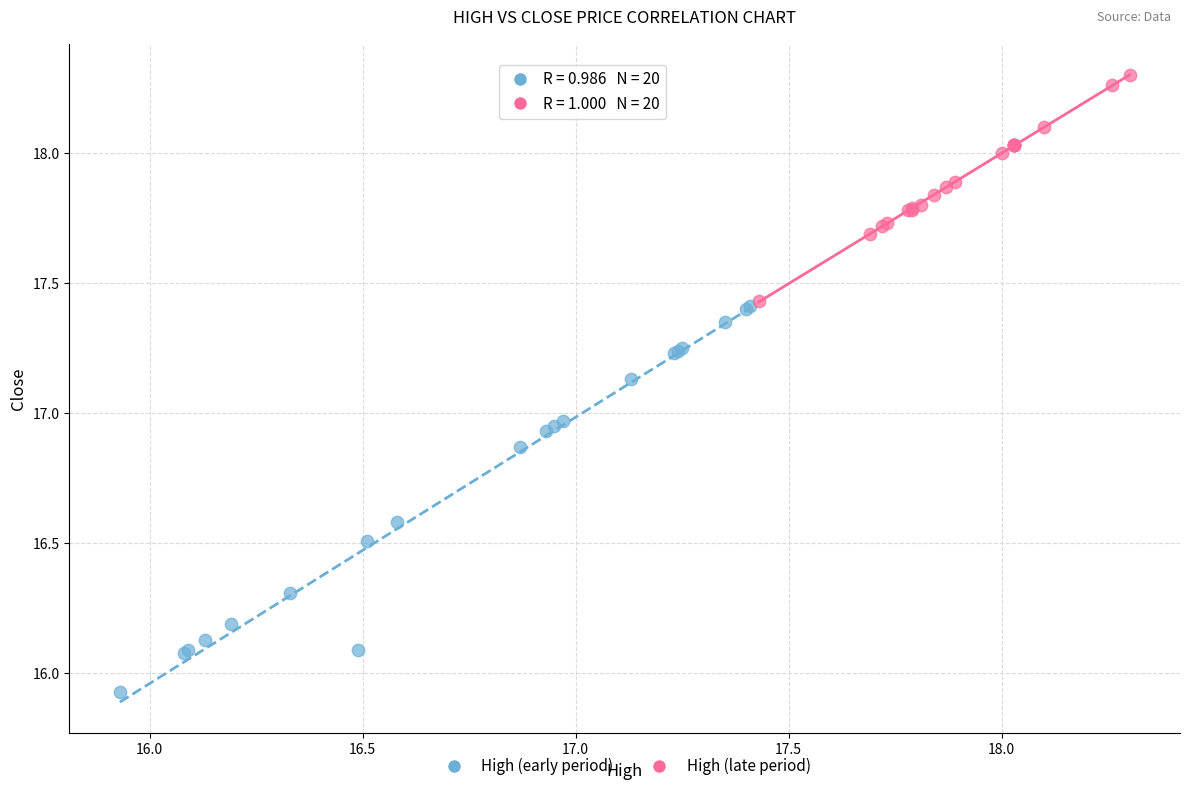

Which series contains the lowest Y value?

High (early period)